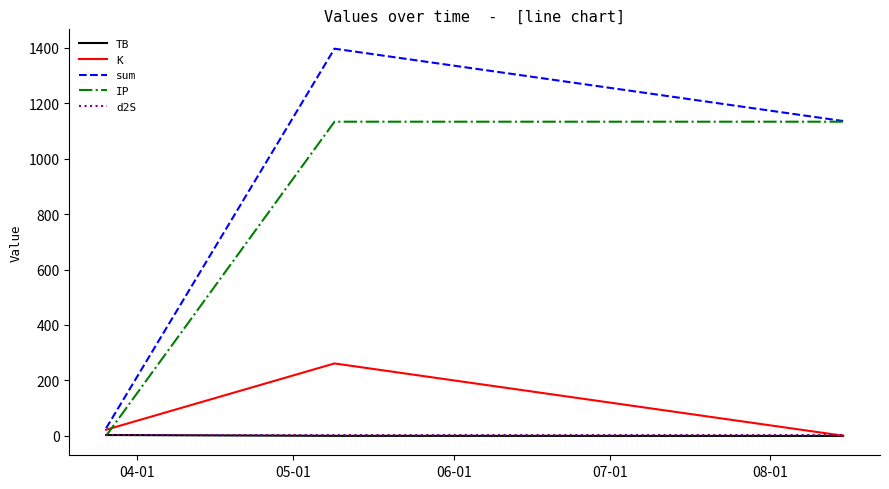

What is the maximum value shown in the chart?

1396.3